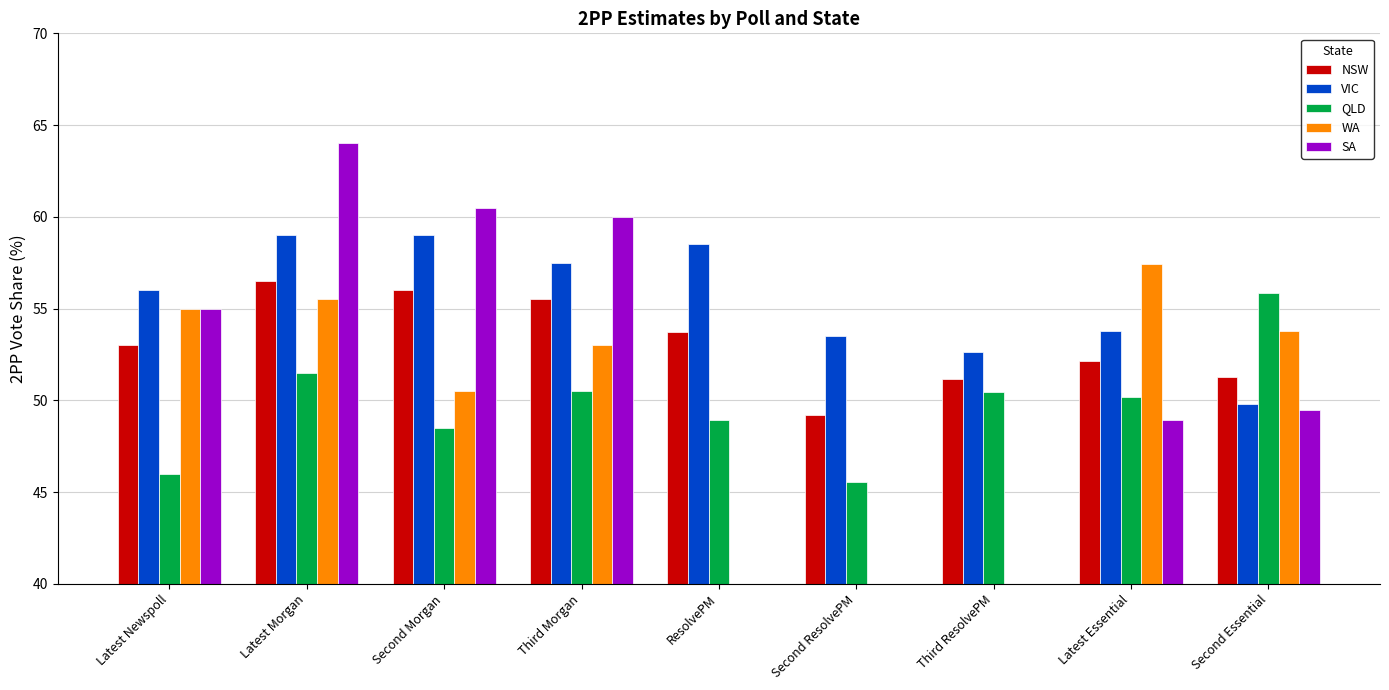

Are the bars horizontal?

No